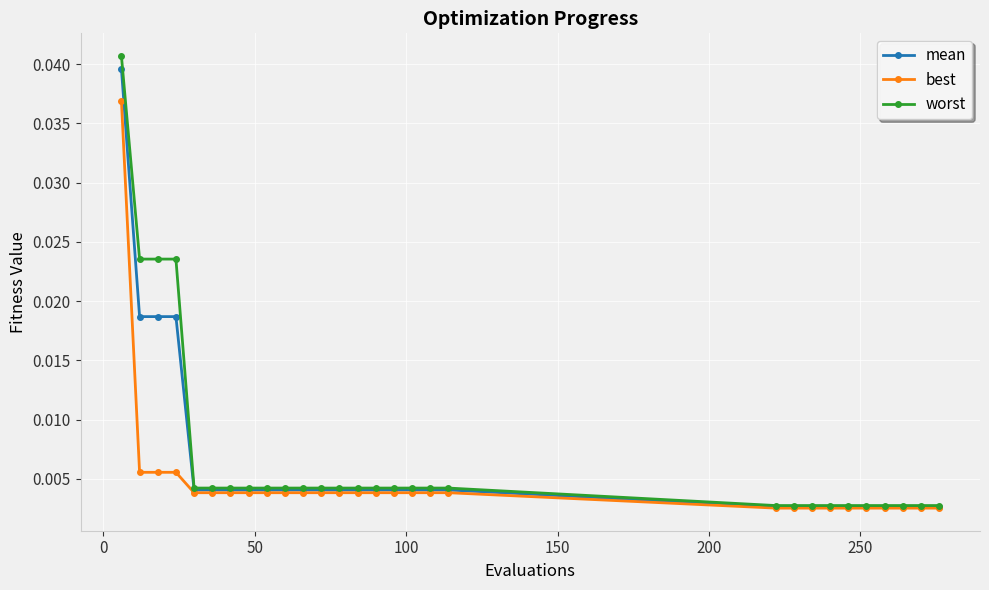

At how many categories does at least one series exceed 0?

29